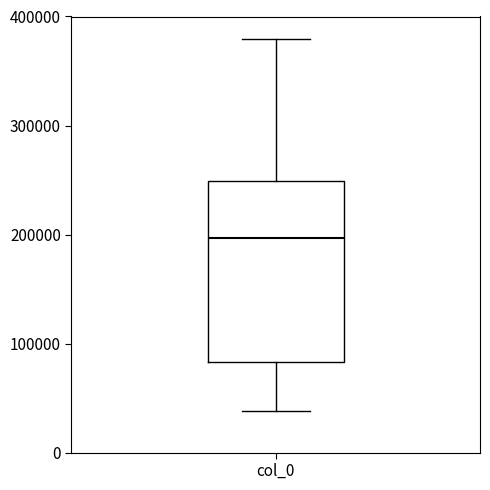

Transcribe this box plot: give where the median line is, the range the box spans, and where the two whiskers end, as read against the y-axis. The values are not printed on the chart, so give them approximately, as read against the axis.

median 200000, box 80000 to 250000, whiskers 40000 to 380000